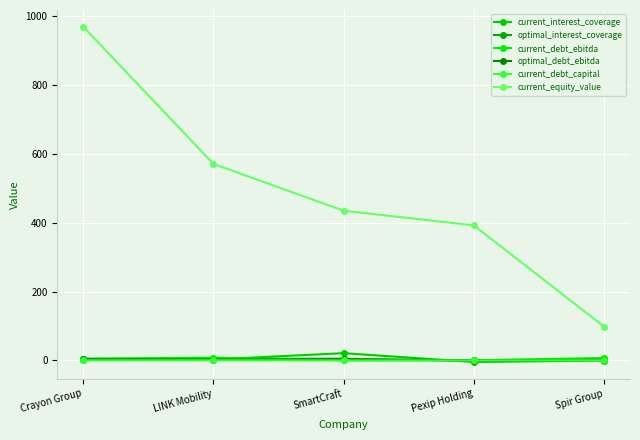

How many values in the optimal_interest_coverage series exceed 4?

4